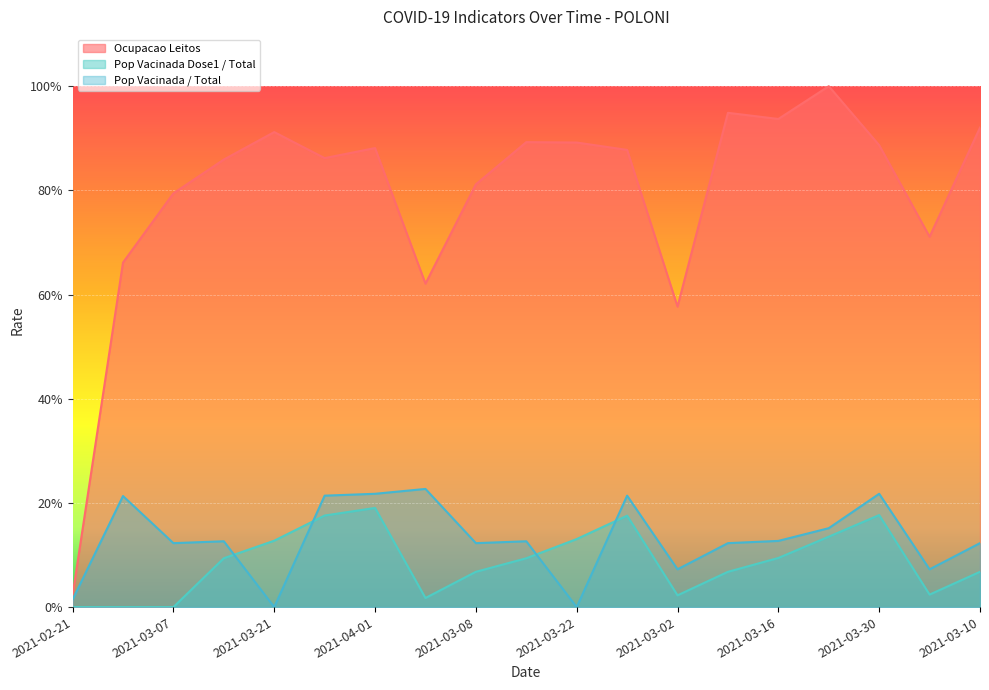

What is the difference between the maximum and minimum values in the Pop Vacinada / Total series?

0.2